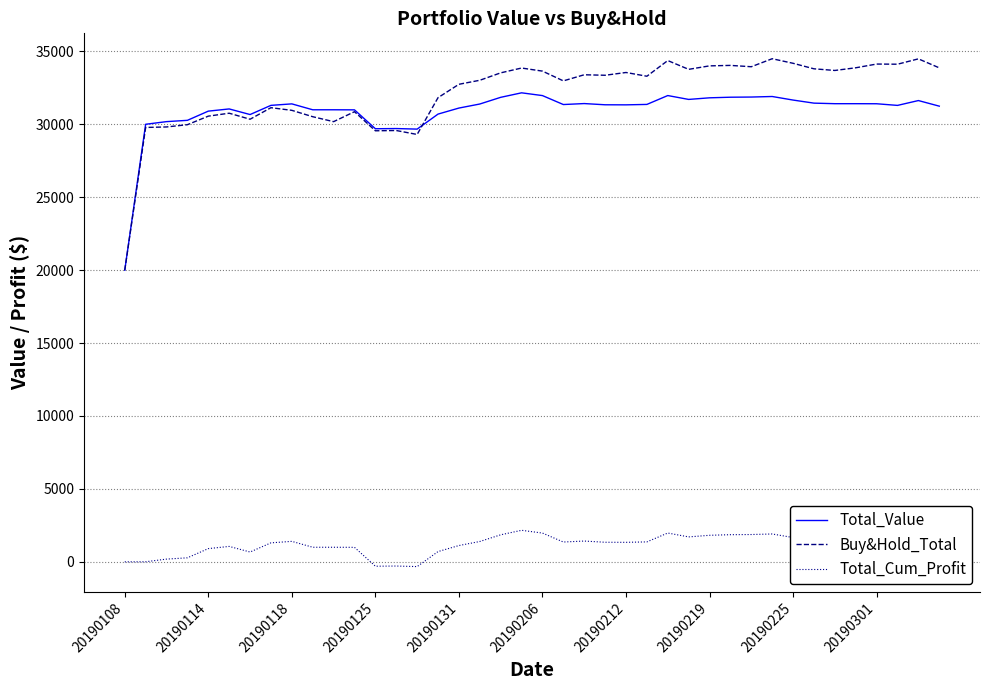

True or false: Buy&Hold_Total has more than 0 interior local peaks.

True